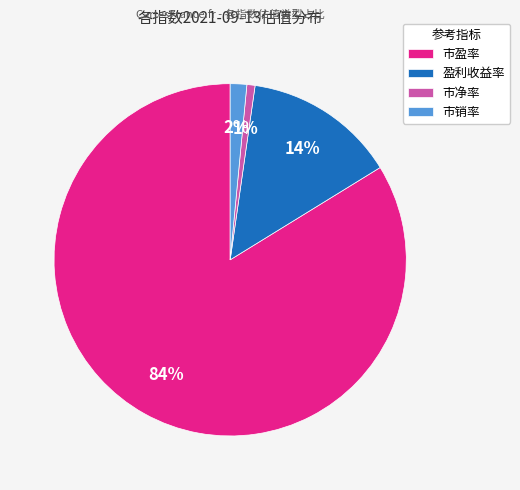

Between 盈利收益率 and 市盈率, which is larger?

市盈率